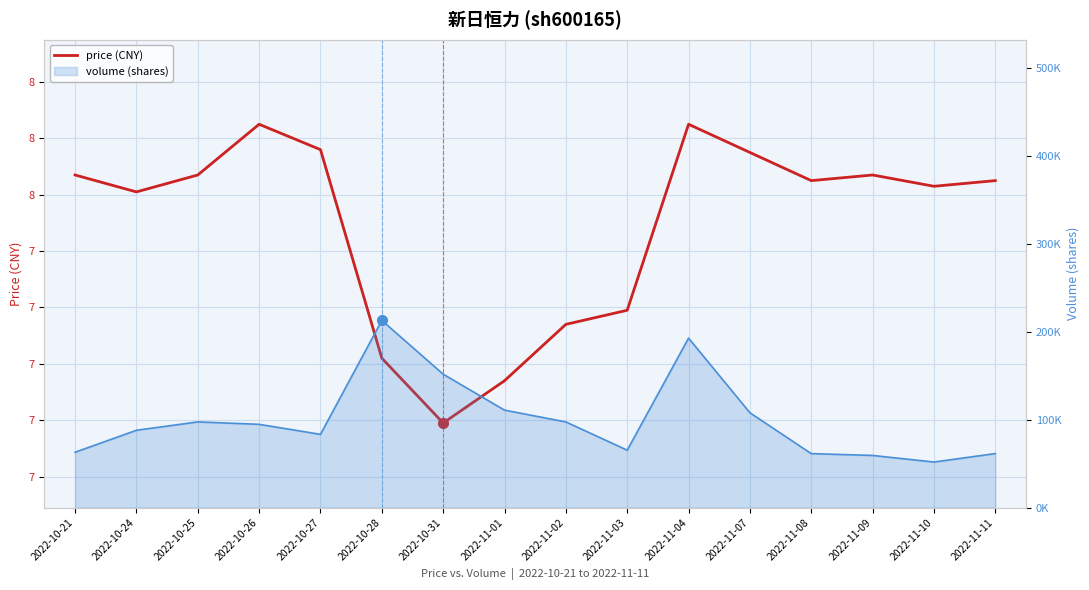

At which label is the value closest to 7?

2022-10-31